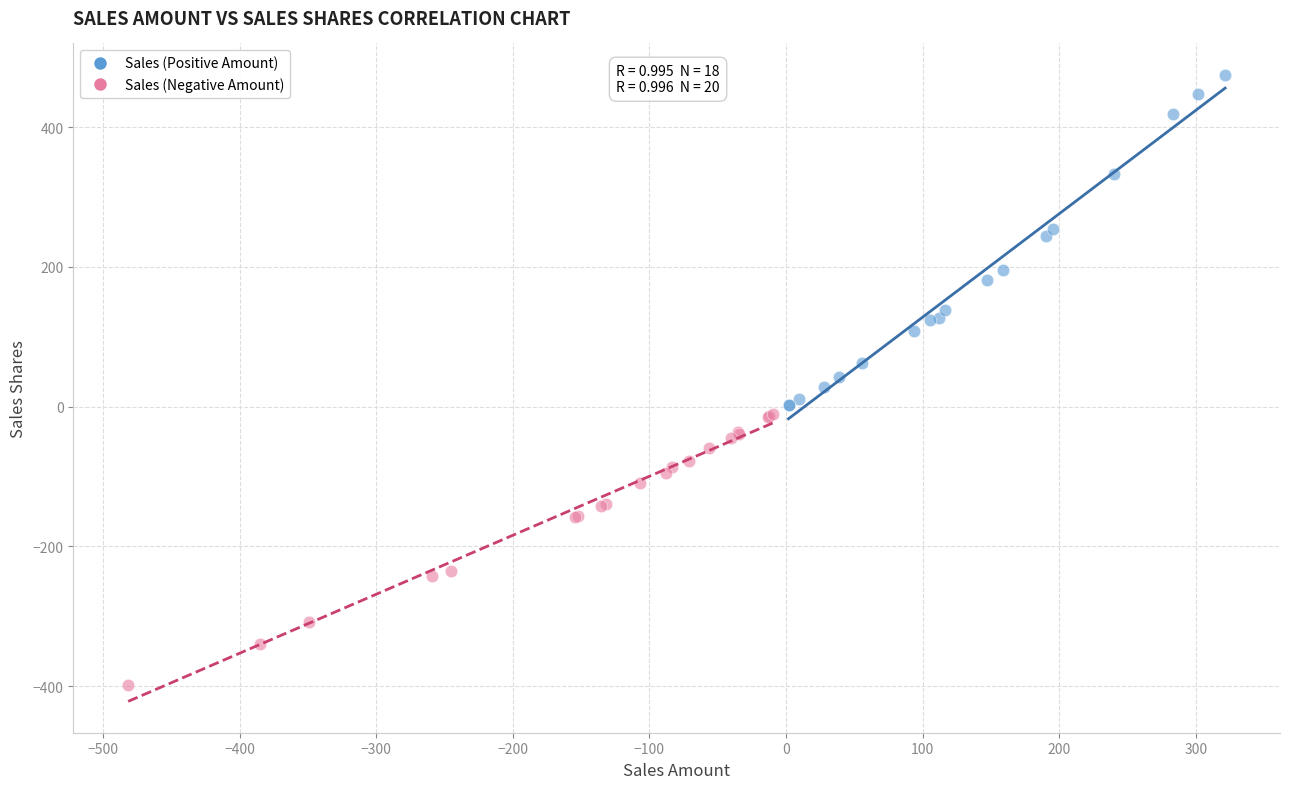

Which series contains the lowest Y value?

Sales (Negative Amount)